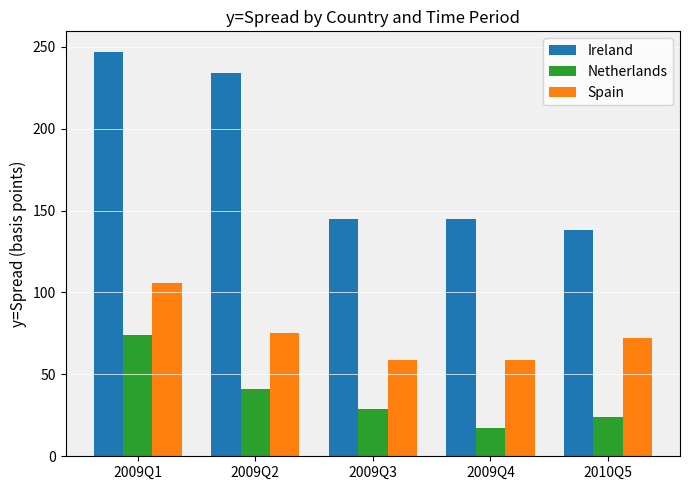

Reading right to left, extract all data points from this chart.

Ireland: 2010Q5=138	2009Q4=145	2009Q3=145	2009Q2=234	2009Q1=247
Netherlands: 2010Q5=24	2009Q4=17	2009Q3=29	2009Q2=41	2009Q1=74
Spain: 2010Q5=72	2009Q4=59	2009Q3=59	2009Q2=75	2009Q1=106